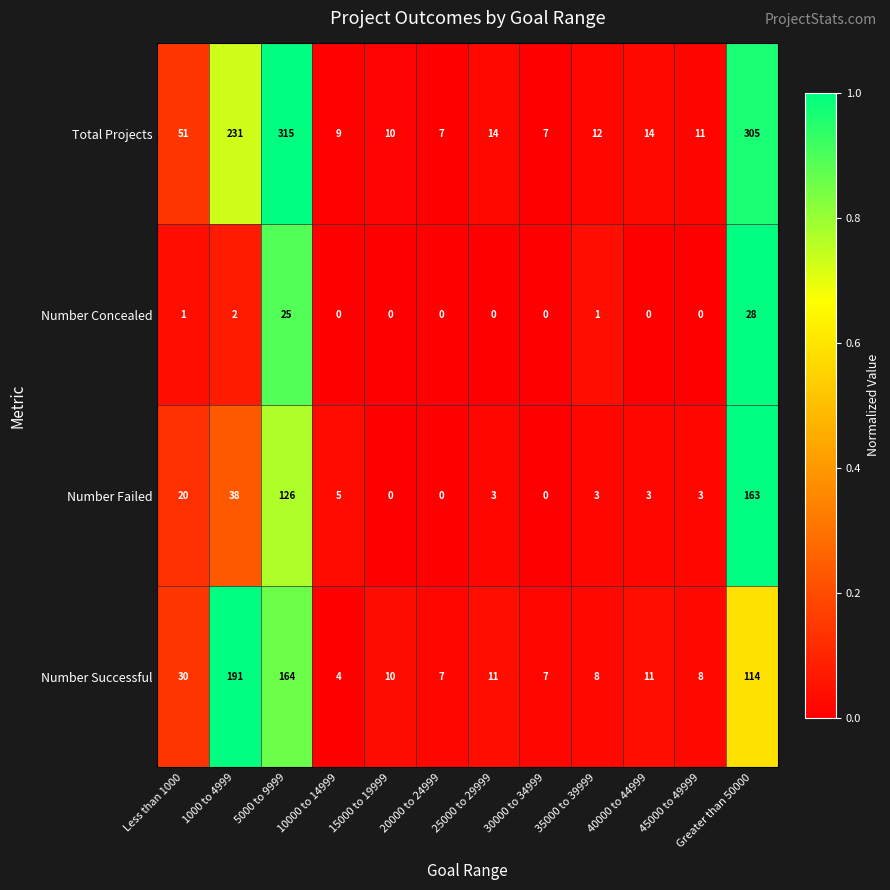

The value of Number Successful at 30000 to 34999 is 3. True or false?

False